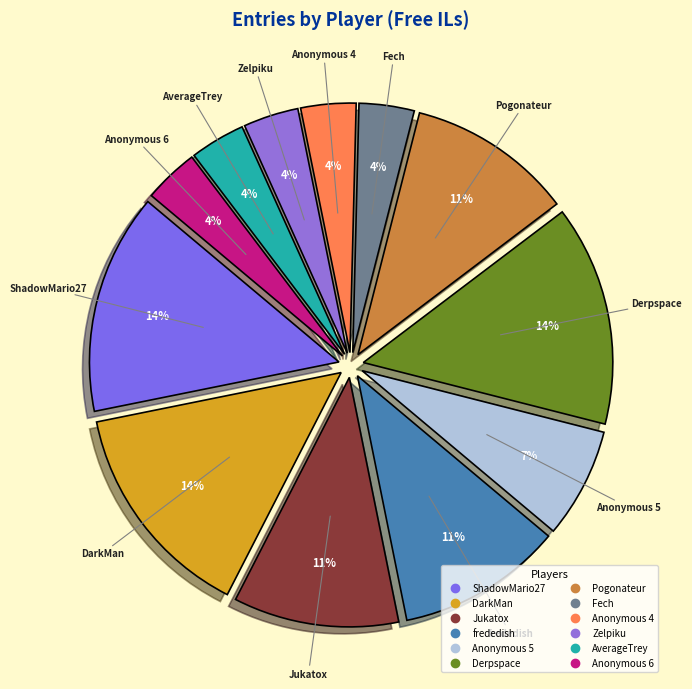

Is the sum of Derpspace and ShadowMario27 greater than half?

No